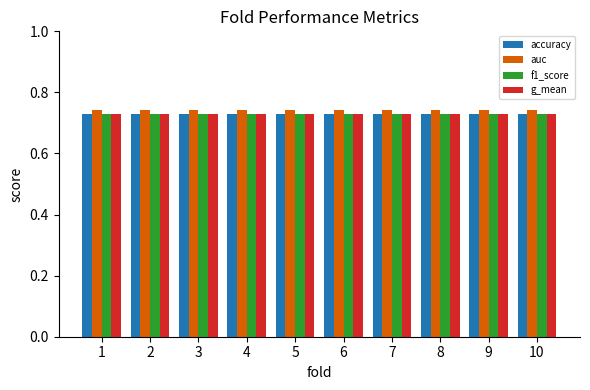

What is the total value across all series at 4?

2.9